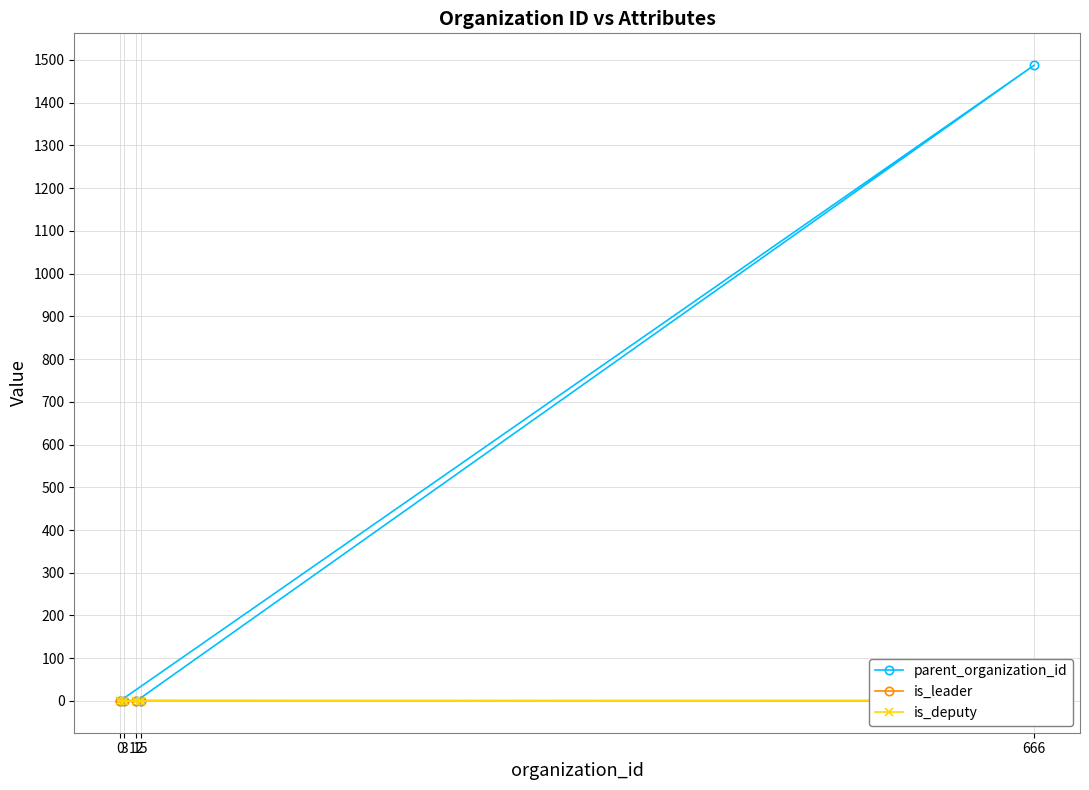

Between 0 and 3, which series saw the biggest shift?

is_leader